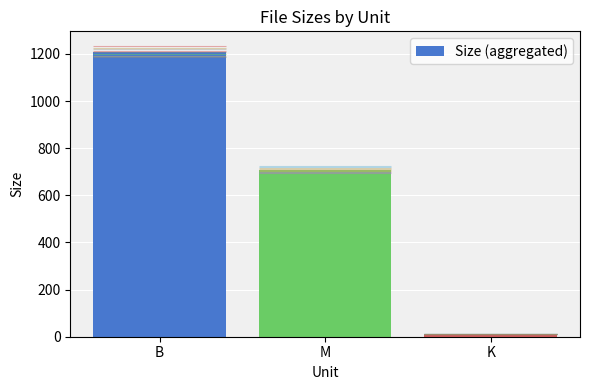

Which has a higher value, K or M?

M